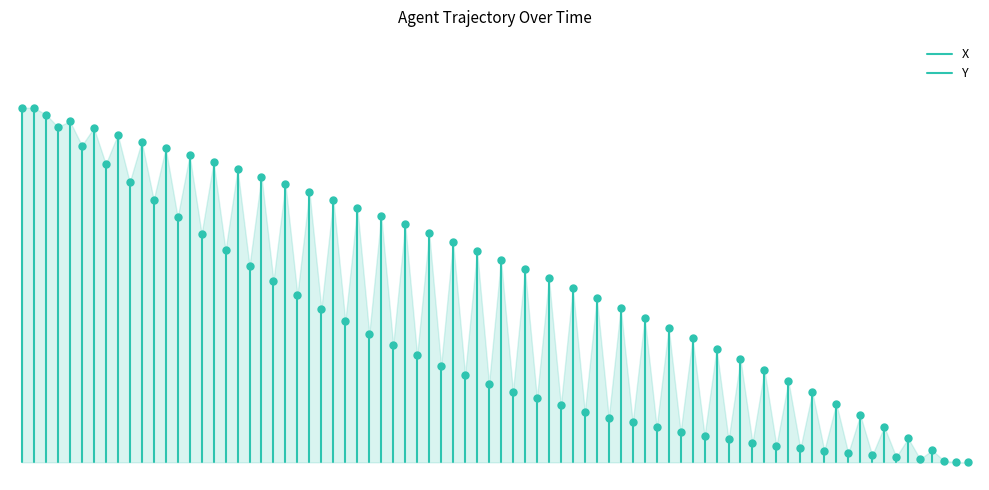

Rank the series by their maximum value, from highest to lowest.

X, Y